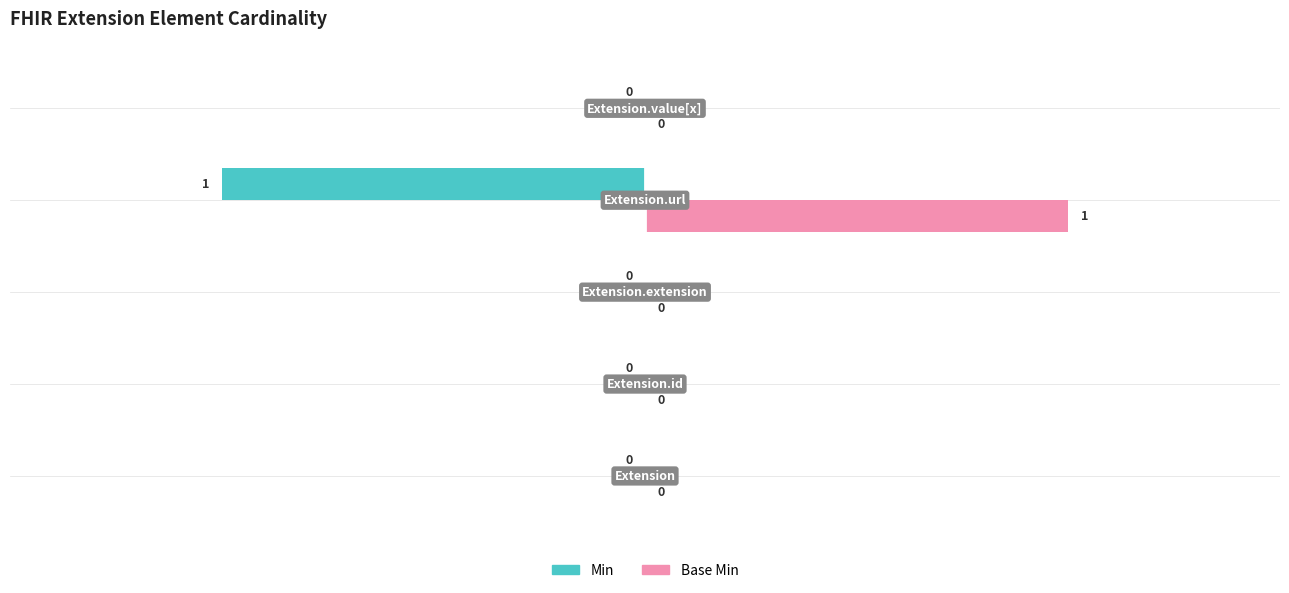

Which series has the largest total across all categories?

Base Min